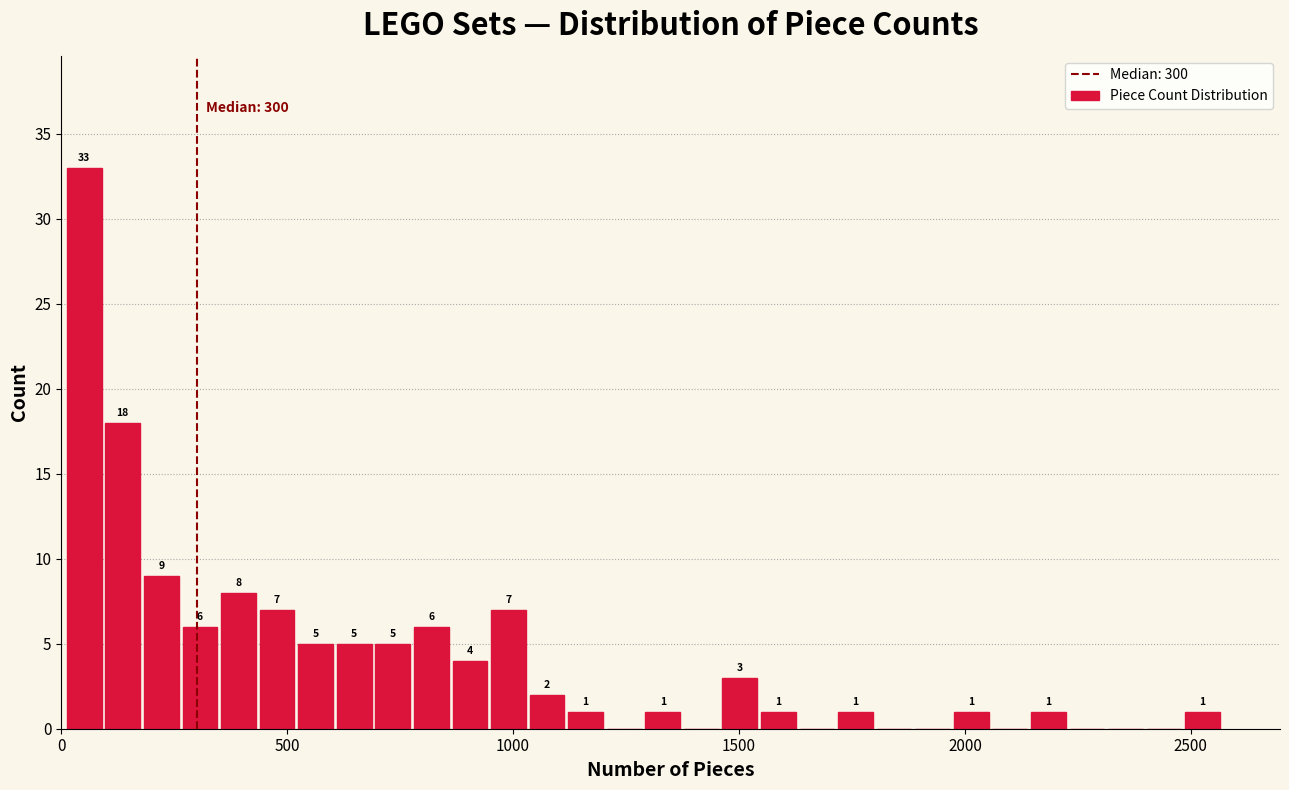

Read against the x-axis, roughly where is the centre of the tallest bar?

50